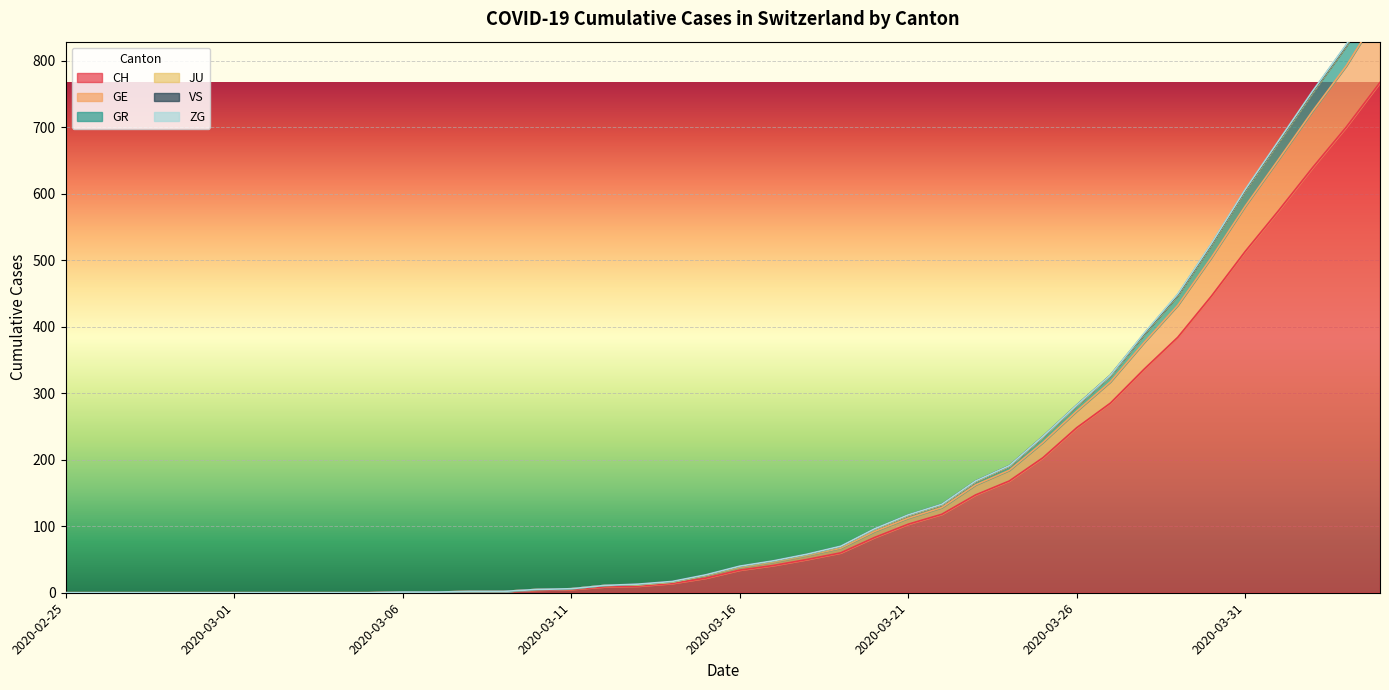

The value of CH at 2020-03-21 is 103. True or false?

True